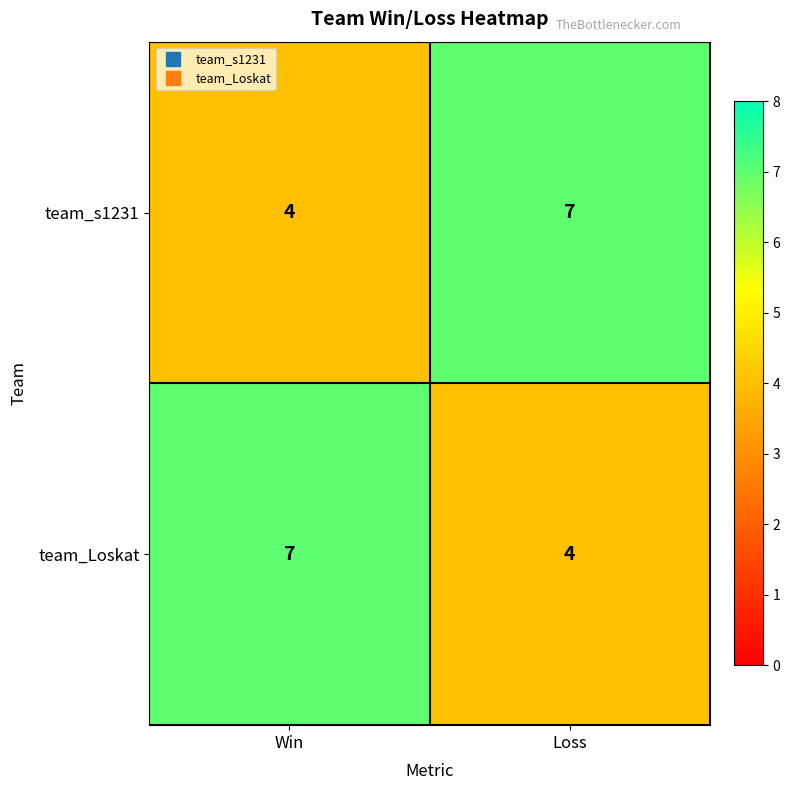

At which label is team_s1231 closest to 5?

Win